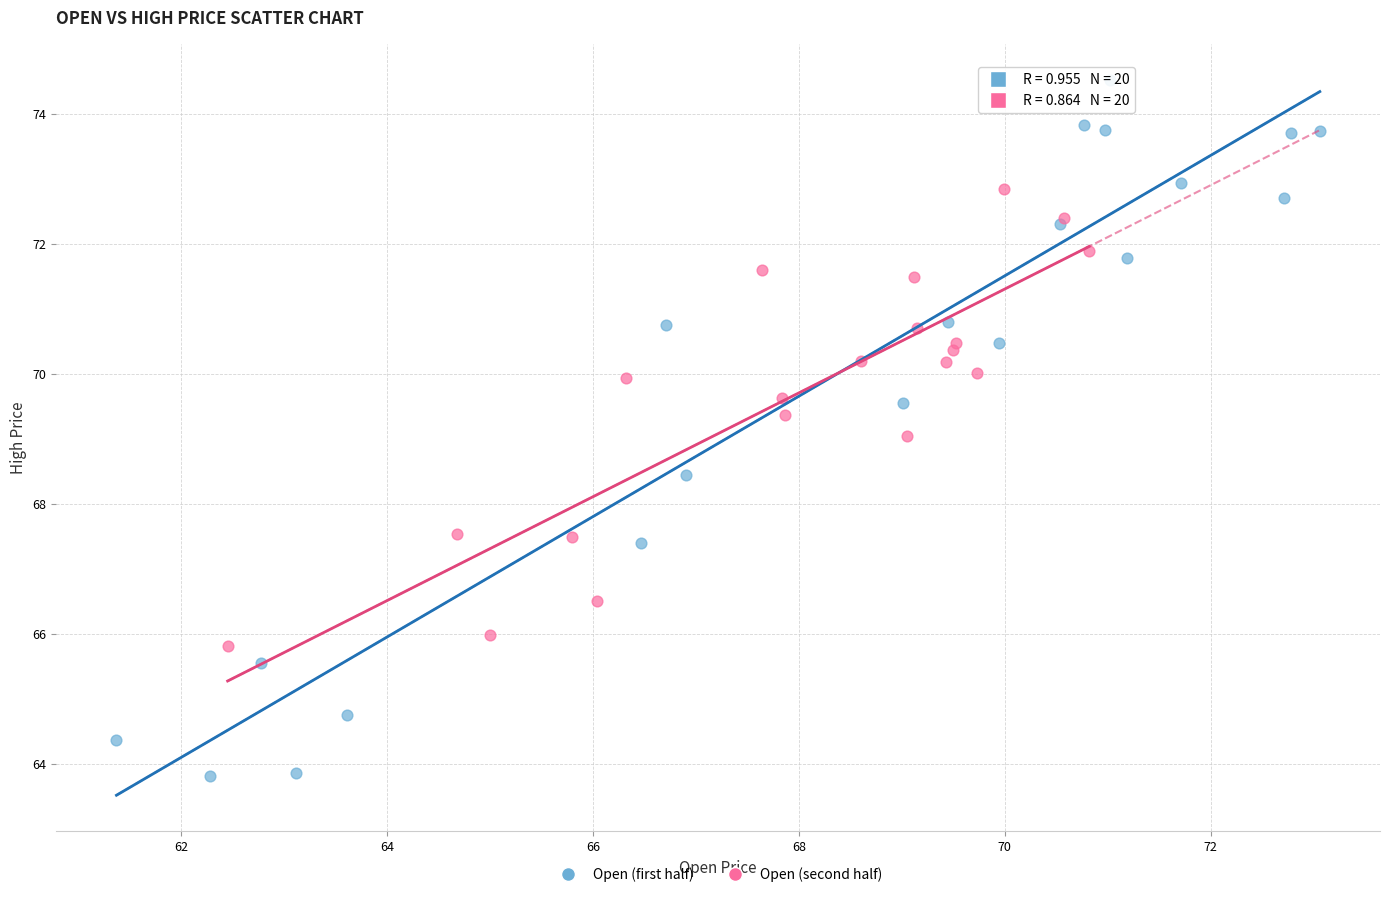

Which series has the largest Y range (max minus min)?

Open (first half)